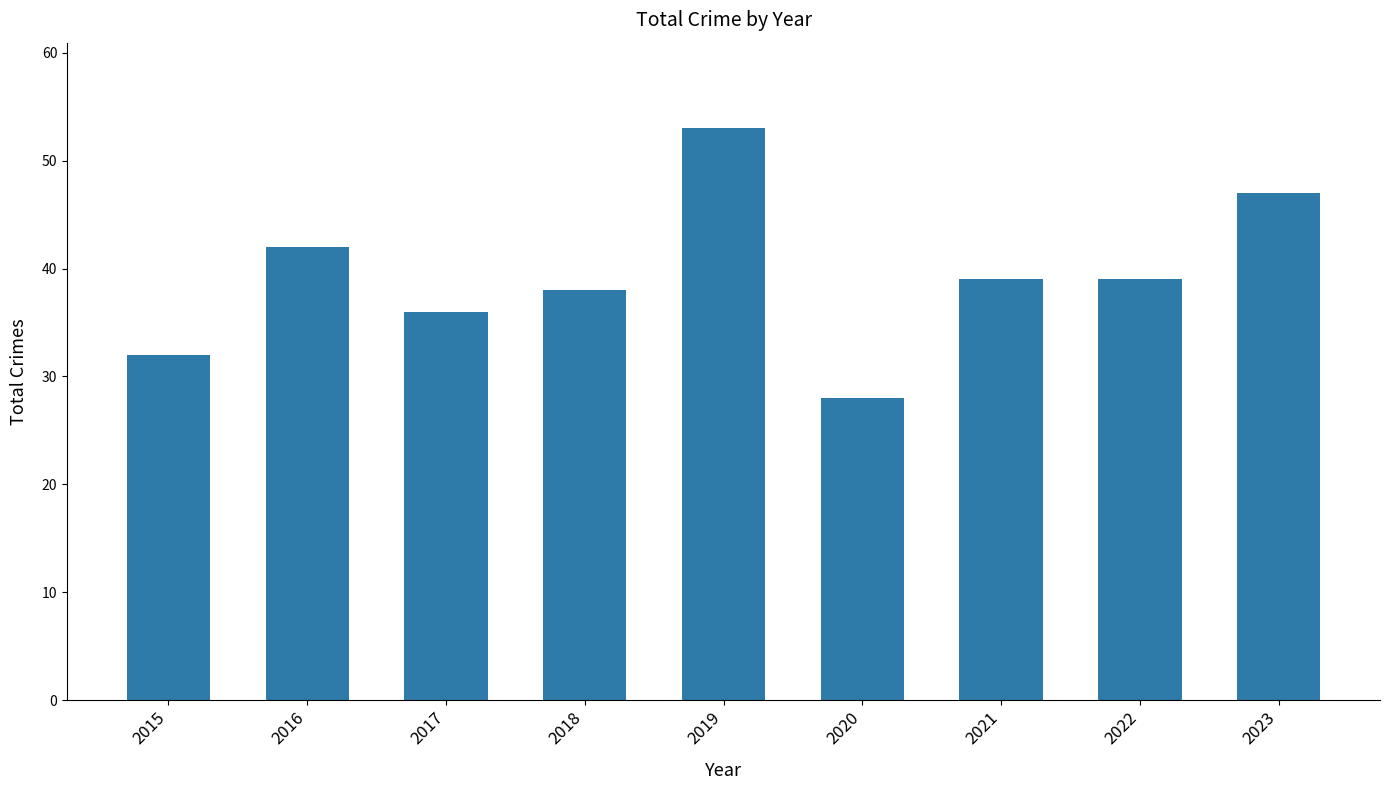

Reading right to left, extract all data points from this chart.

47	39	39	28	53	38	36	42	32